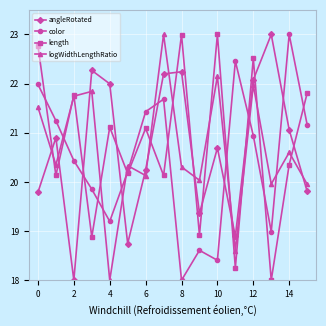

Which series ends up on top after the final intersection of angleRotated and length?

length